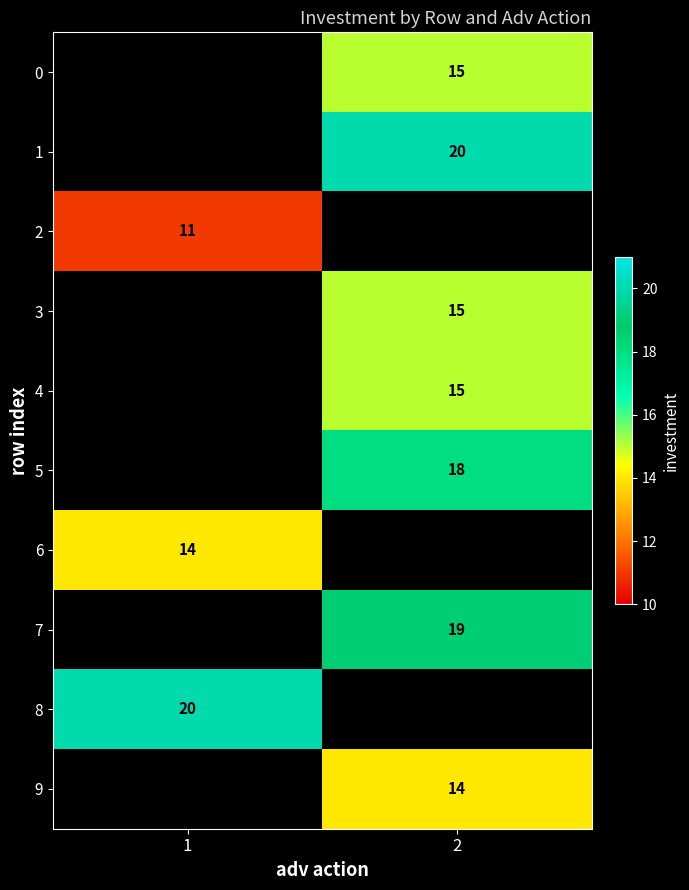

Is it true that 4 equals 15 at 2?

True